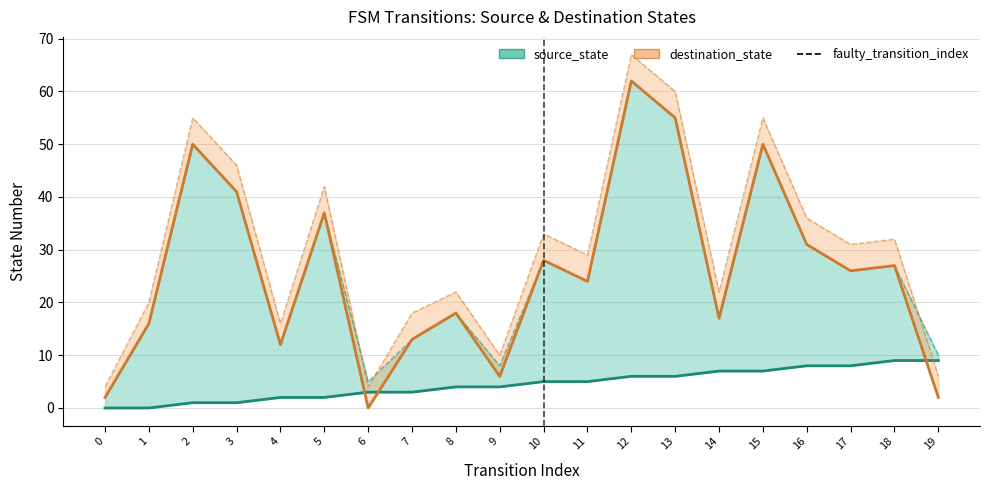

The value of source_state at 8 is 5. True or false?

False